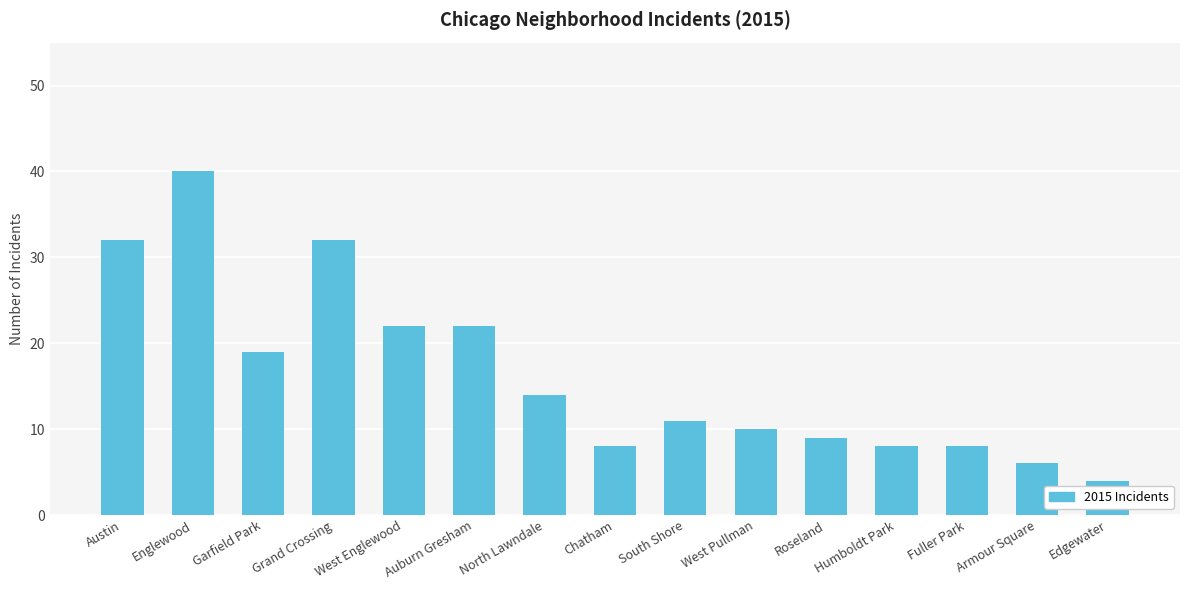

What is the smallest value displayed?

4